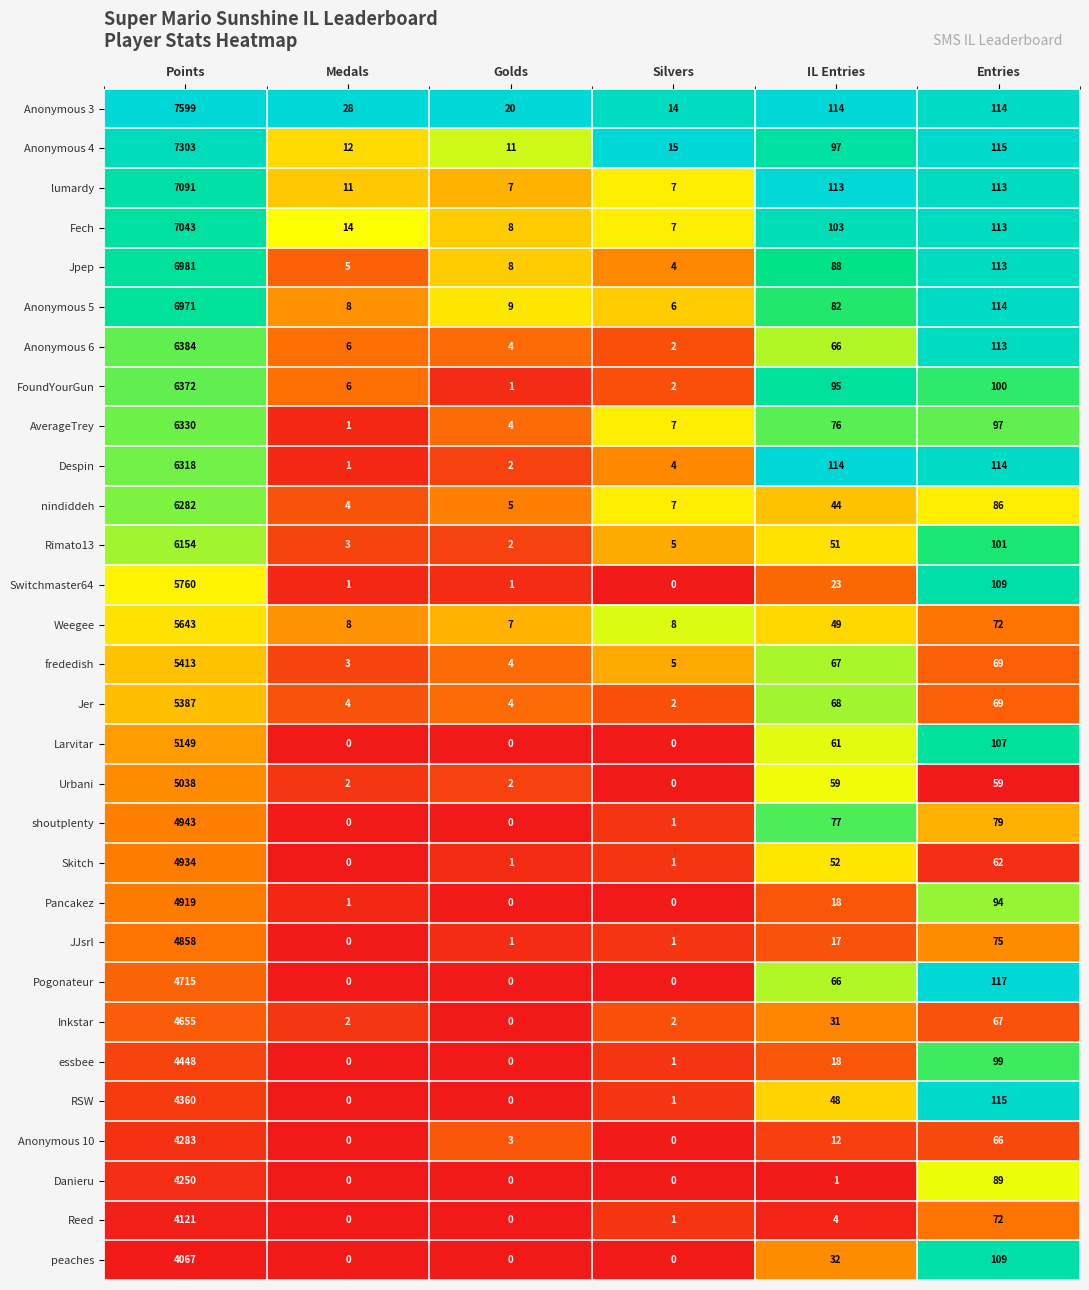

What is the maximum value for Rimato13?

6154